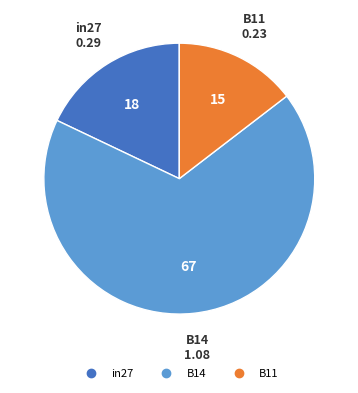

Which has a higher value, B14 or in27?

B14